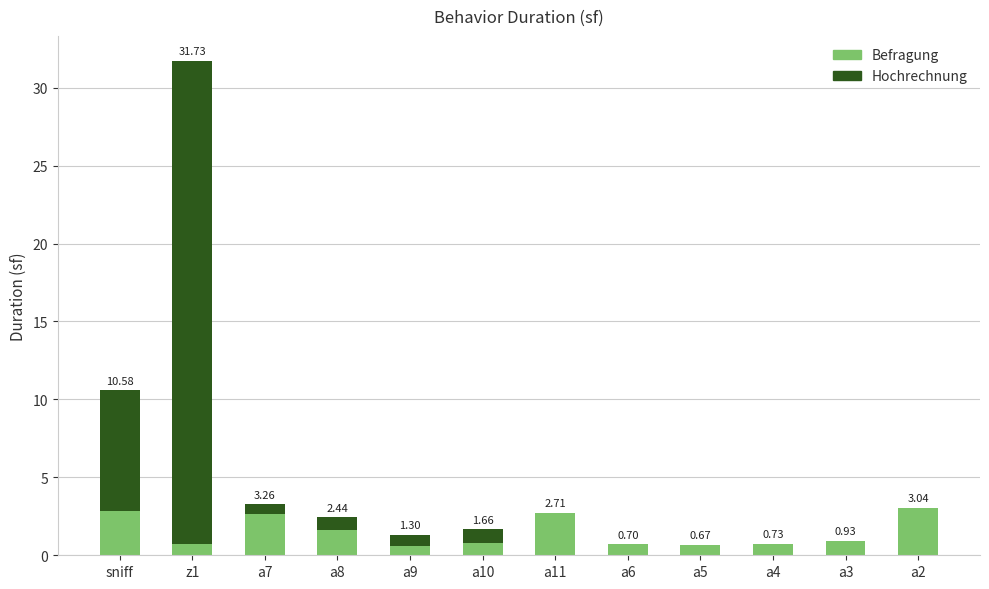

At which category is the sum across all series the highest?

z1